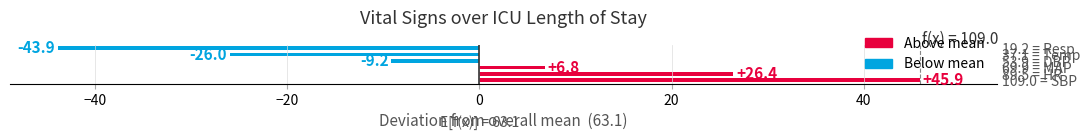

At which category does the chart reach its minimum across all series?

19.2 = Resp